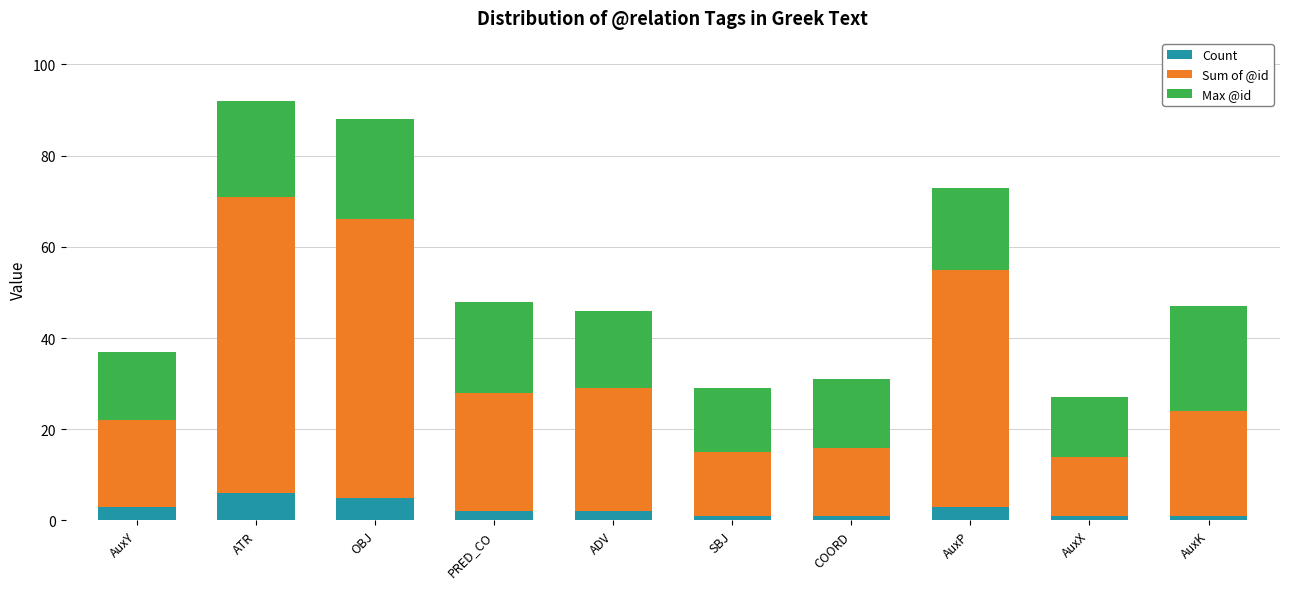

Reading left to right, transcribe the values for Count.

3	6	5	2	2	1	1	3	1	1